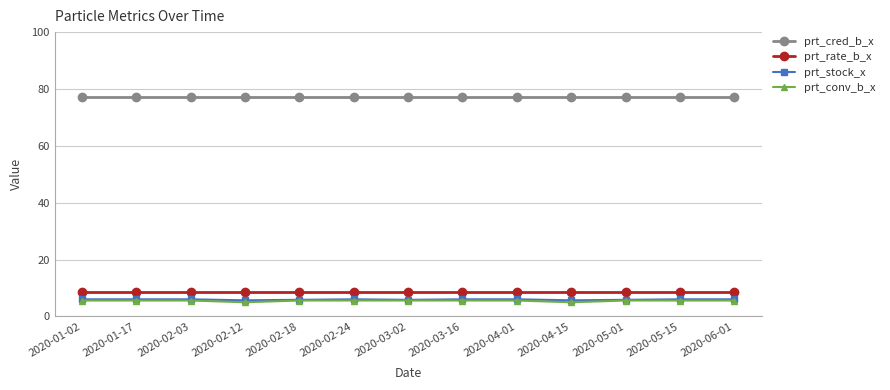

True or false: prt_conv_b_x and prt_rate_b_x intersect in this chart.

False